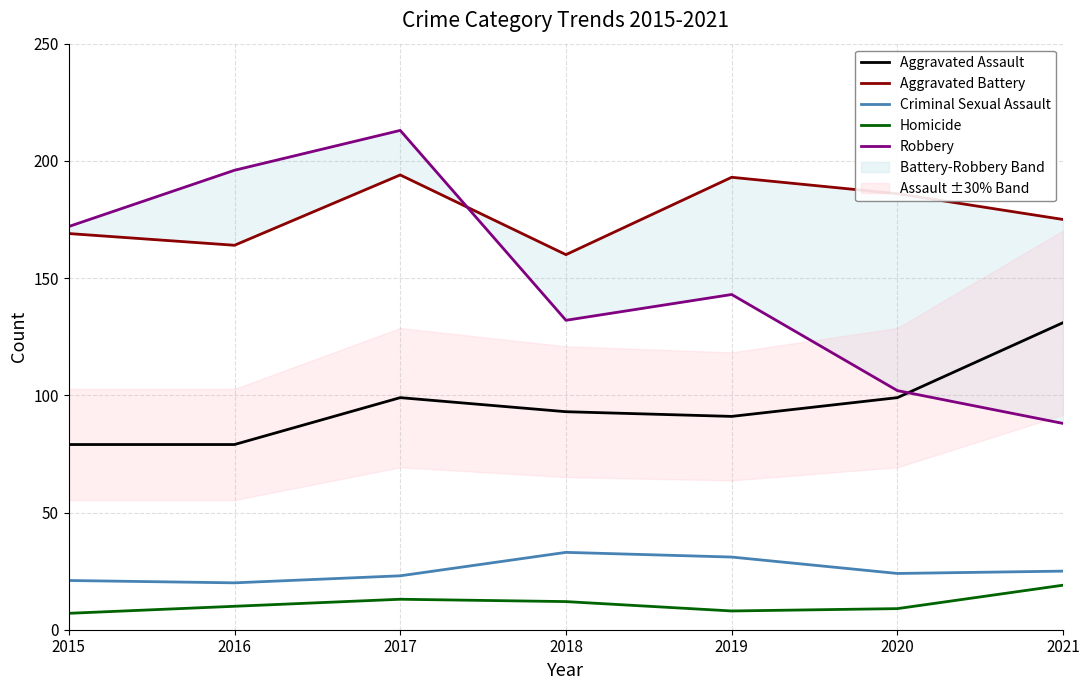

What is the sum of all Homicide values?

78